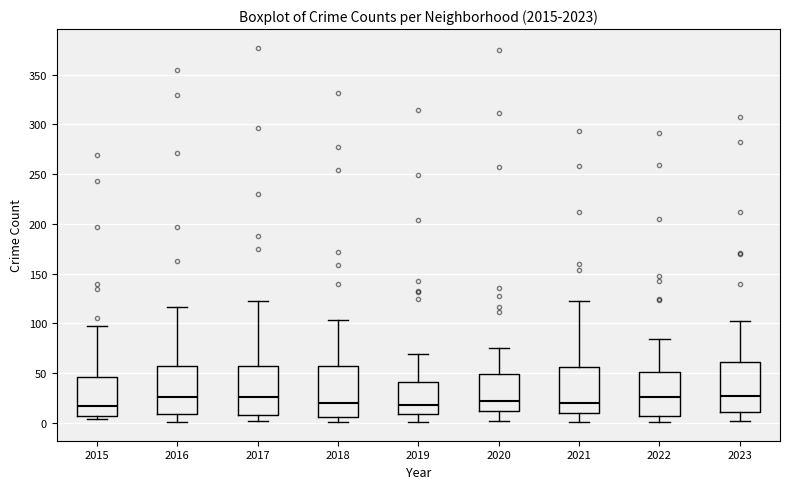

Where does the median line of the box at x = 2018 sit on the y-axis? The values are not printed on the chart, so give them approximately, as read against the axis.

20